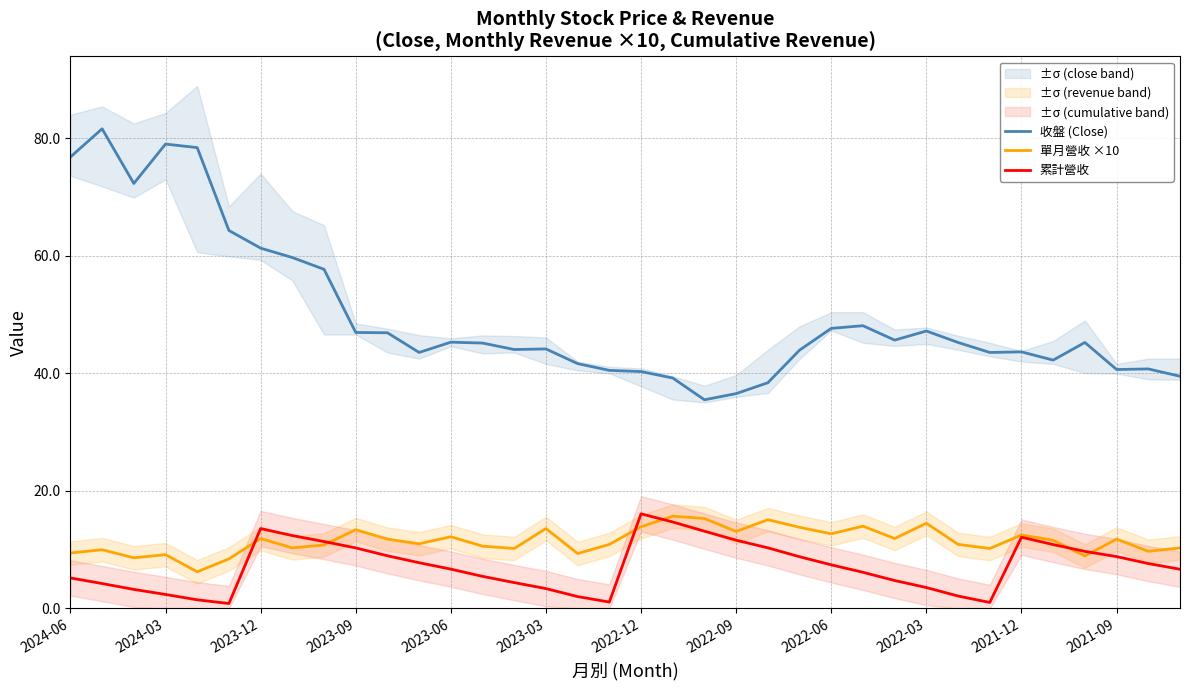

The value of 單月營收 ×10 at 13 is 16.2. True or false?

False